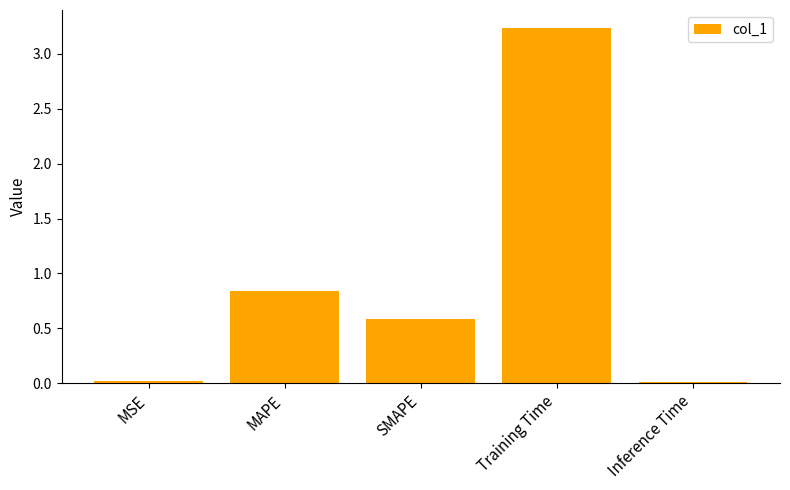

True or false: the data shows 1.9 at Training Time.

False